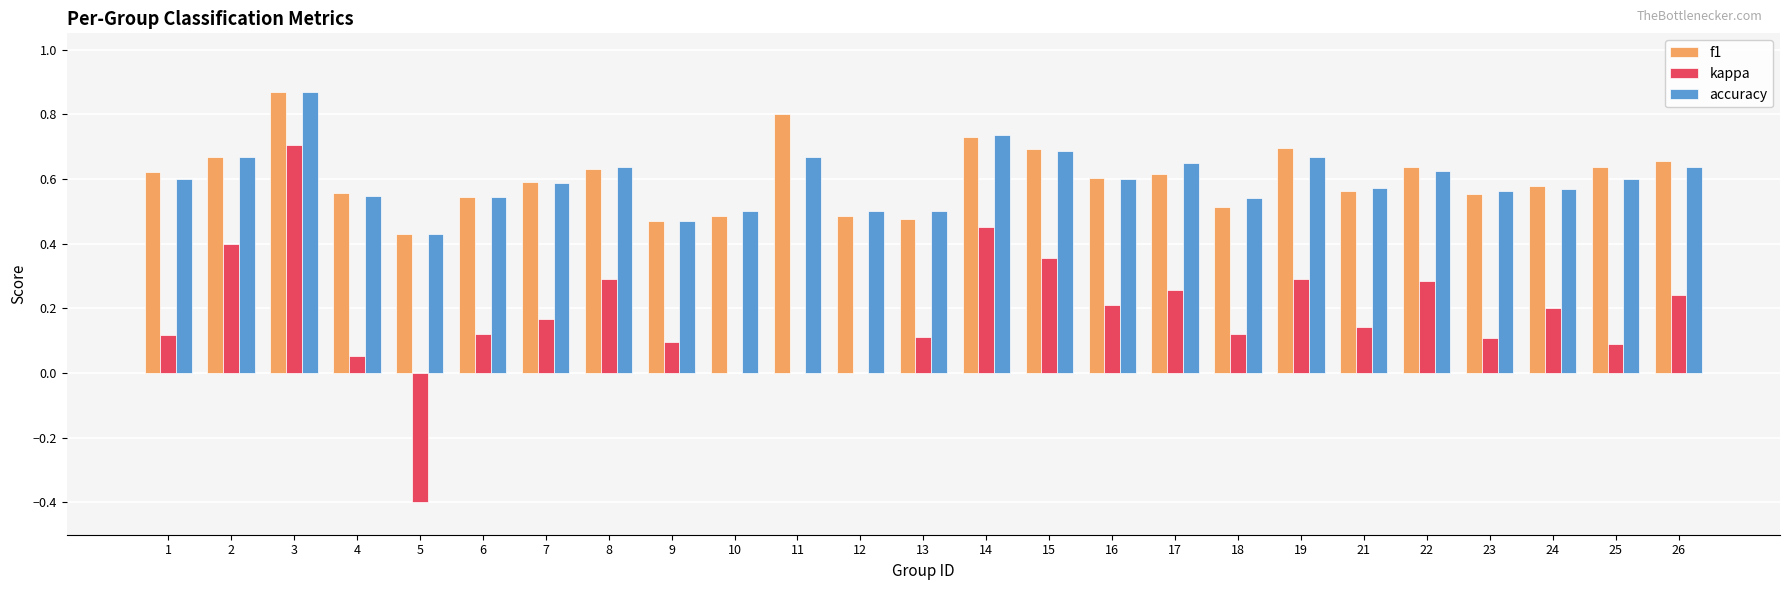

The accuracy series shows 0.6 at 23. True or false?

True